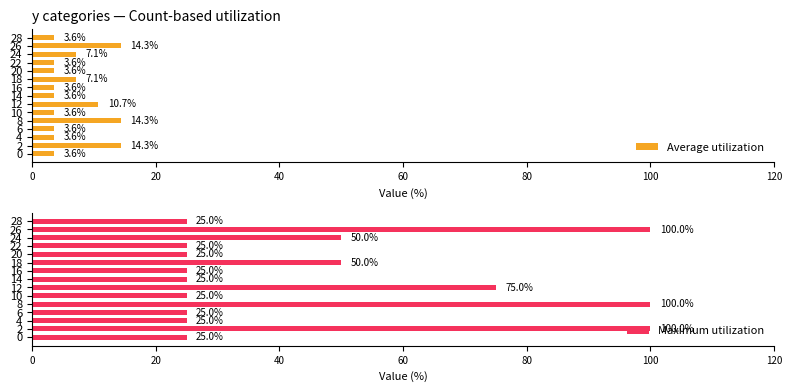

How many distinct data groups are displayed?

2